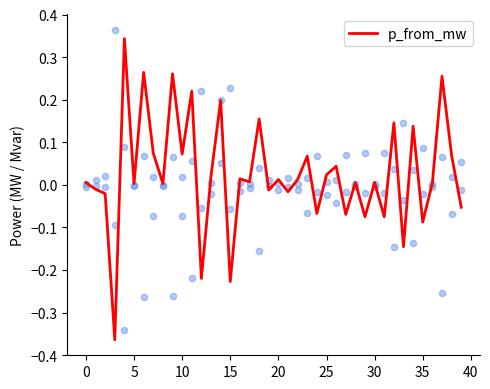

What is the change in value from 5 to 26?

+0.1